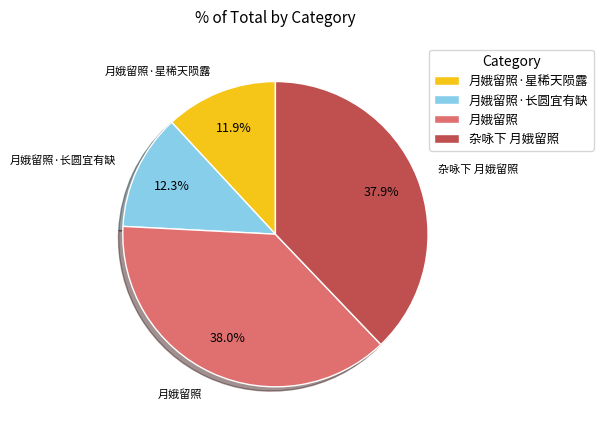

Is there any slice that represents more than half of the pie?

No